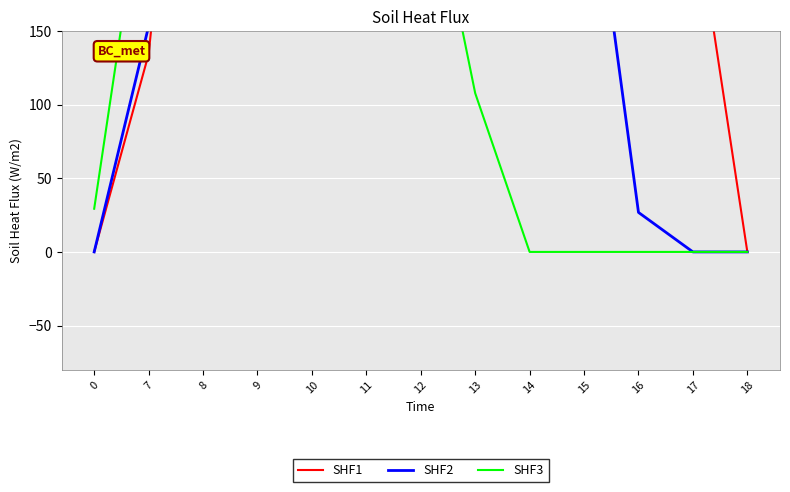

Rank the categories by SHF1 value from lowest to highest.

0, 18, 7, 17, 8, 16, 9, 15, 10, 14, 11, 13, 12